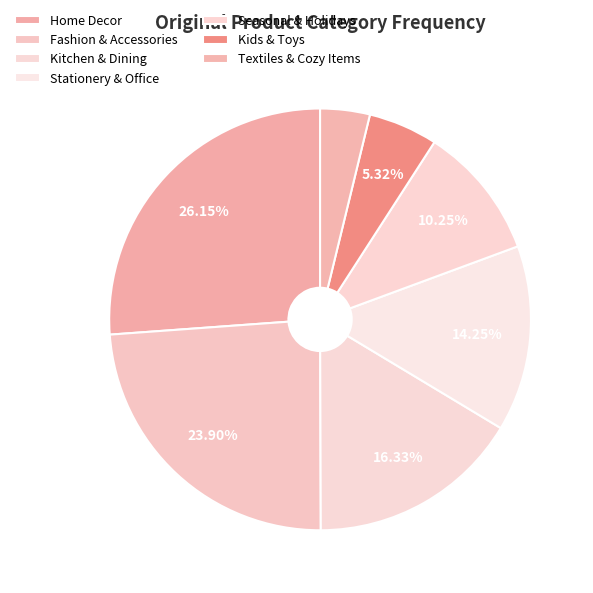

The Fashion & Accessories slice represents 30% of the pie. True or false?

False